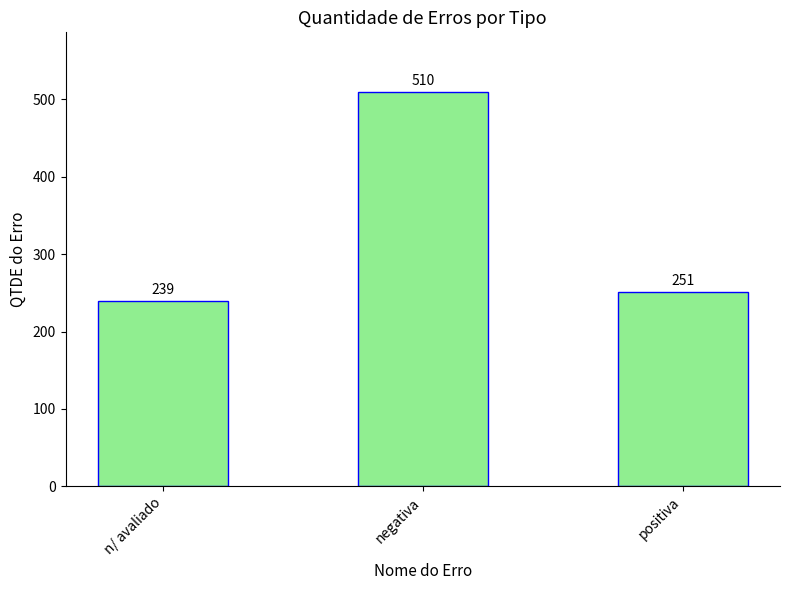

How many data points are less than 251?

1